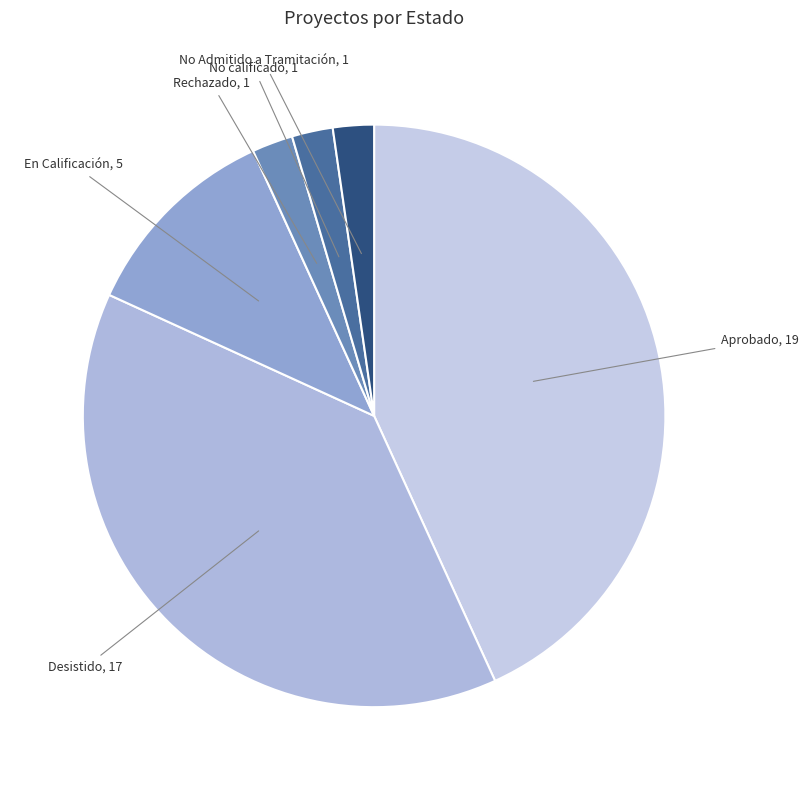

Does any single category account for the majority?

No